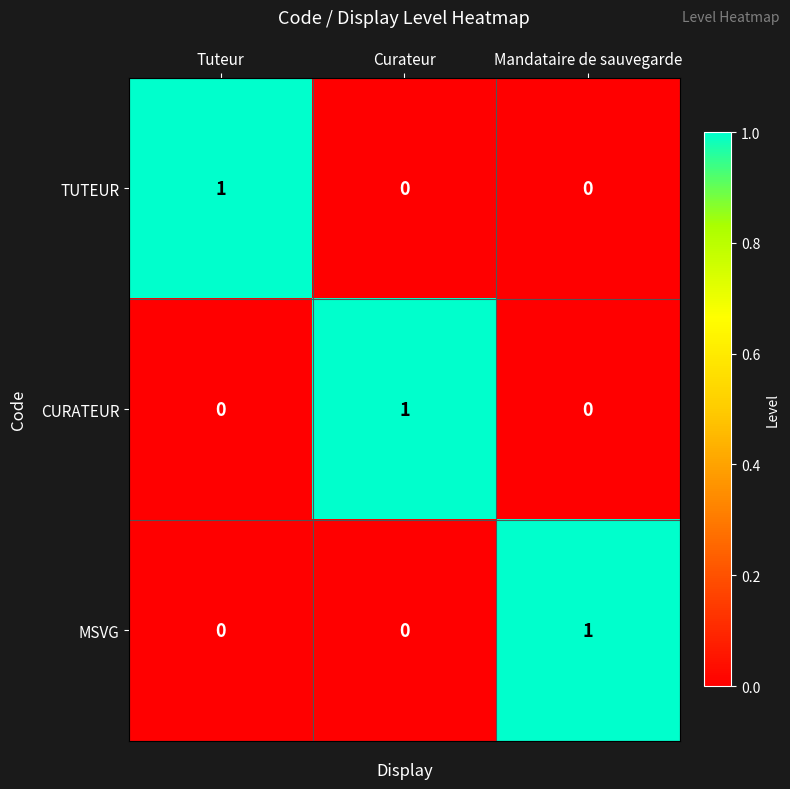

Count the MSVG values in the range 0 to 1.

3